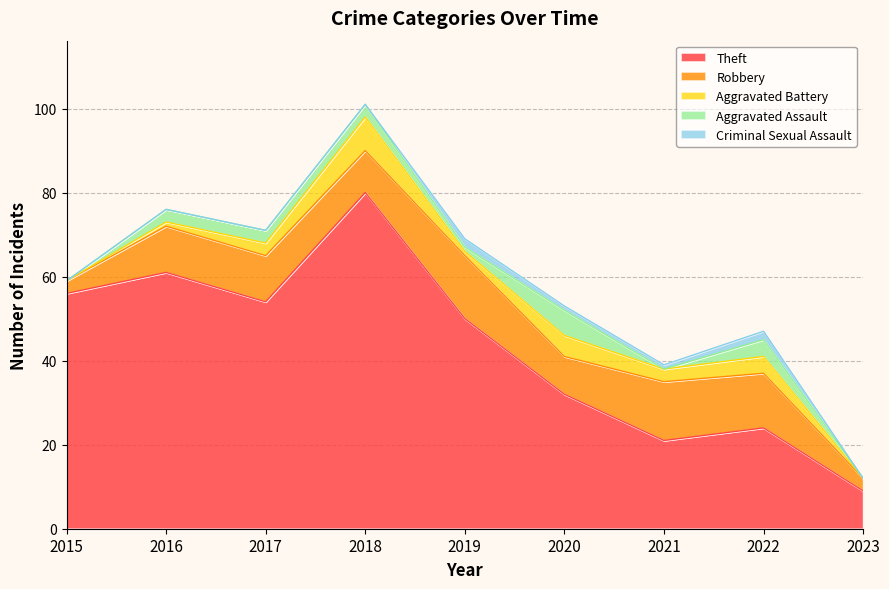

Which has a higher value, 2022 or 2019?

2019